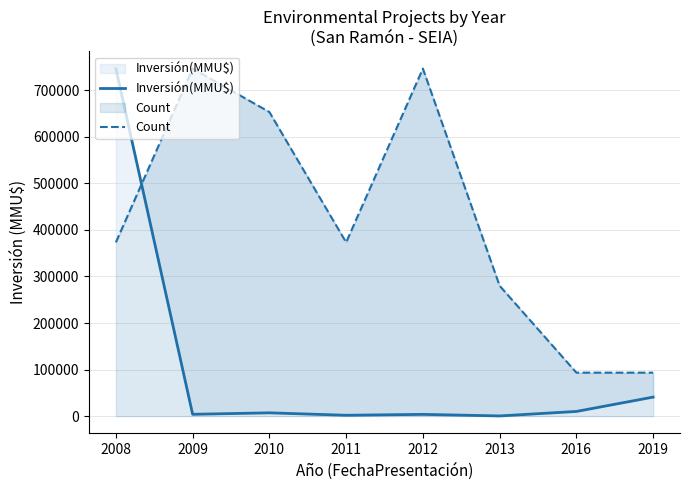

How many distinct data groups are displayed?

2